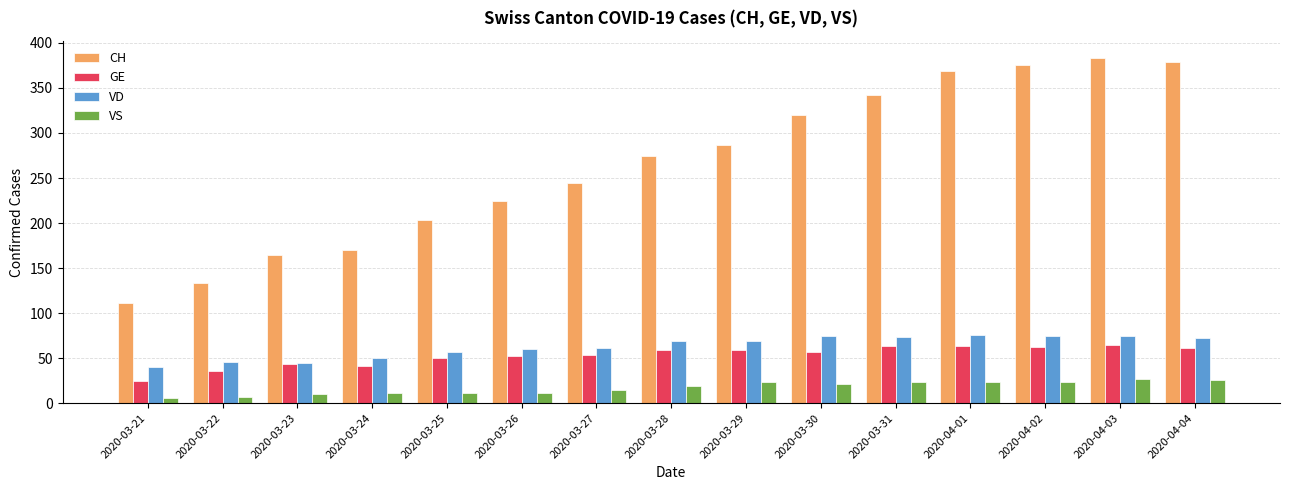

What is the total value across all series at 2020-03-28?

421